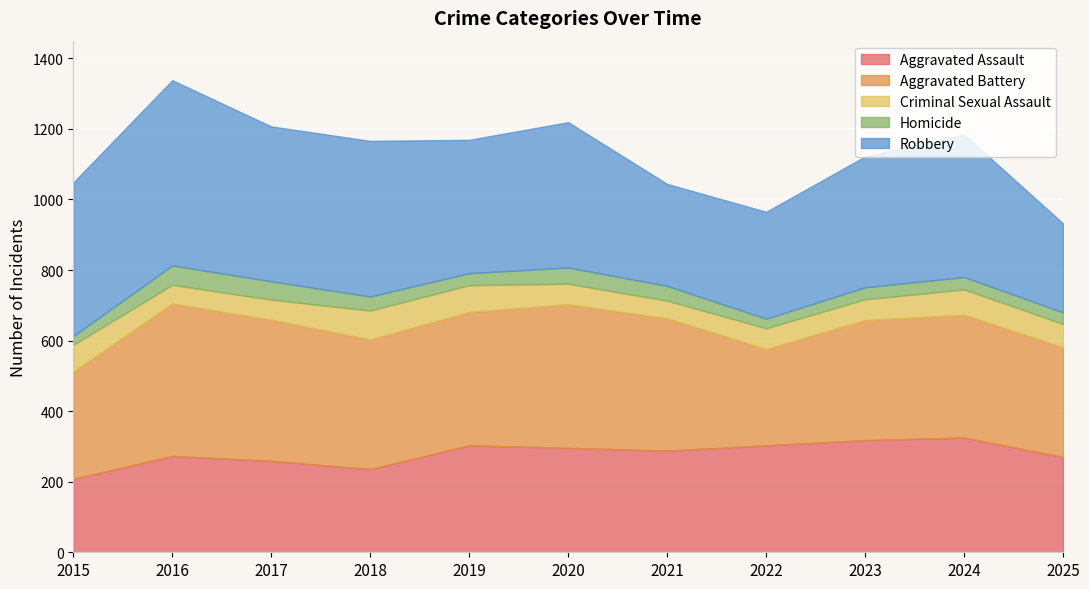

Which has a higher value, 2018 or 2025?

2025